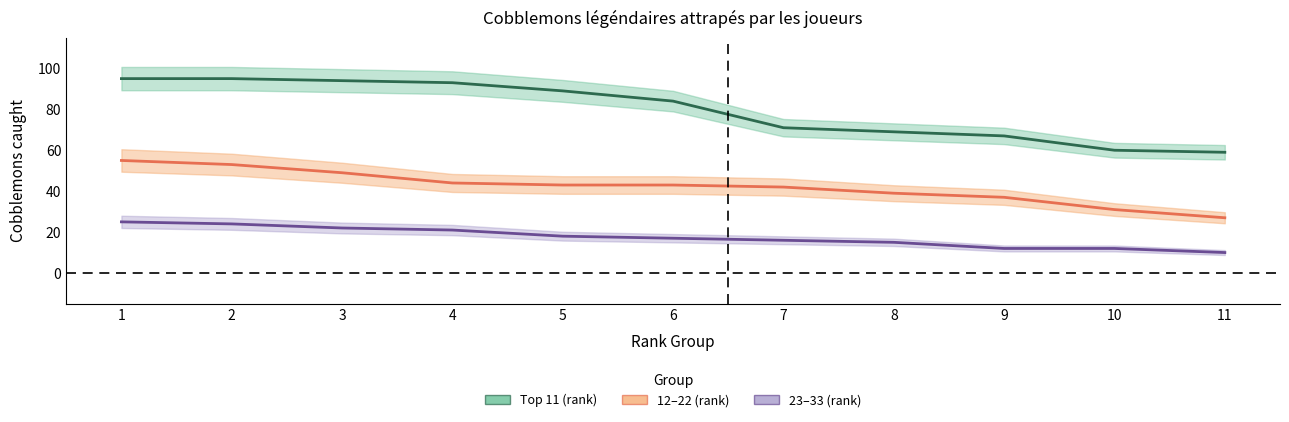

How many data points in 12-22 (rank) are less than 43?

5